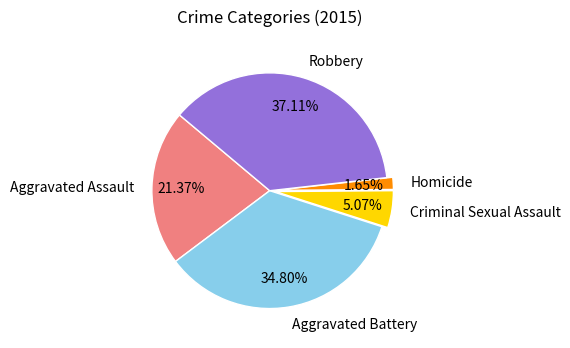

The Robbery slice represents 37% of the pie. True or false?

True